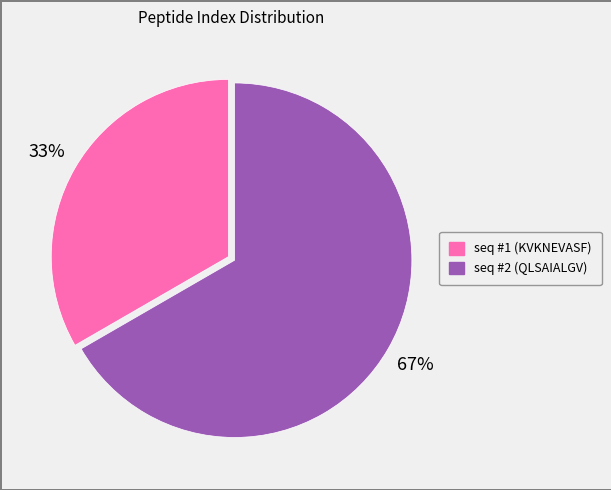

To the nearest percent, what is the average slice percentage?

50%